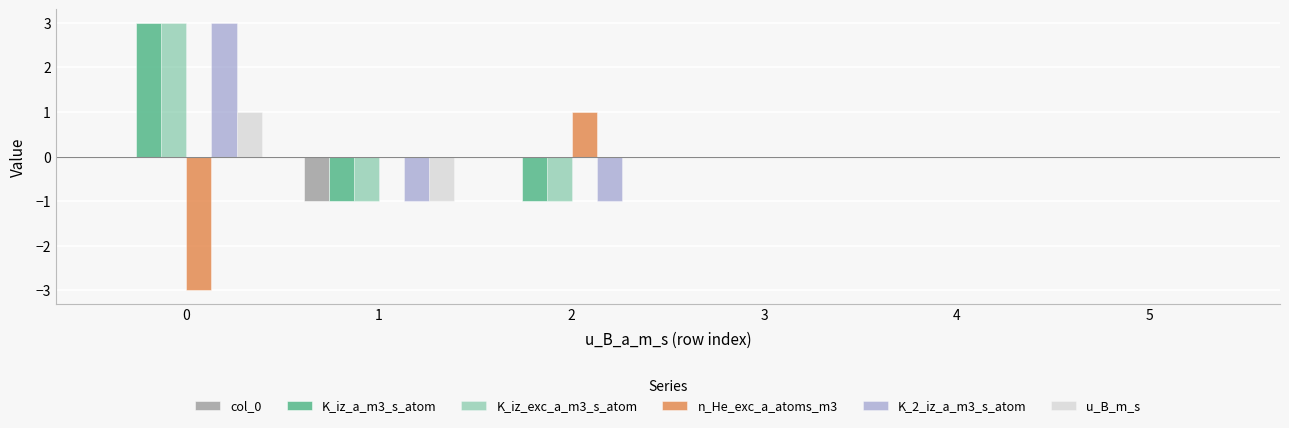

Rank the series by their maximum value, from lowest to highest.

col_0, n_He_exc_a_atoms_m3, u_B_m_s, K_iz_a_m3_s_atom, K_iz_exc_a_m3_s_atom, K_2_iz_a_m3_s_atom